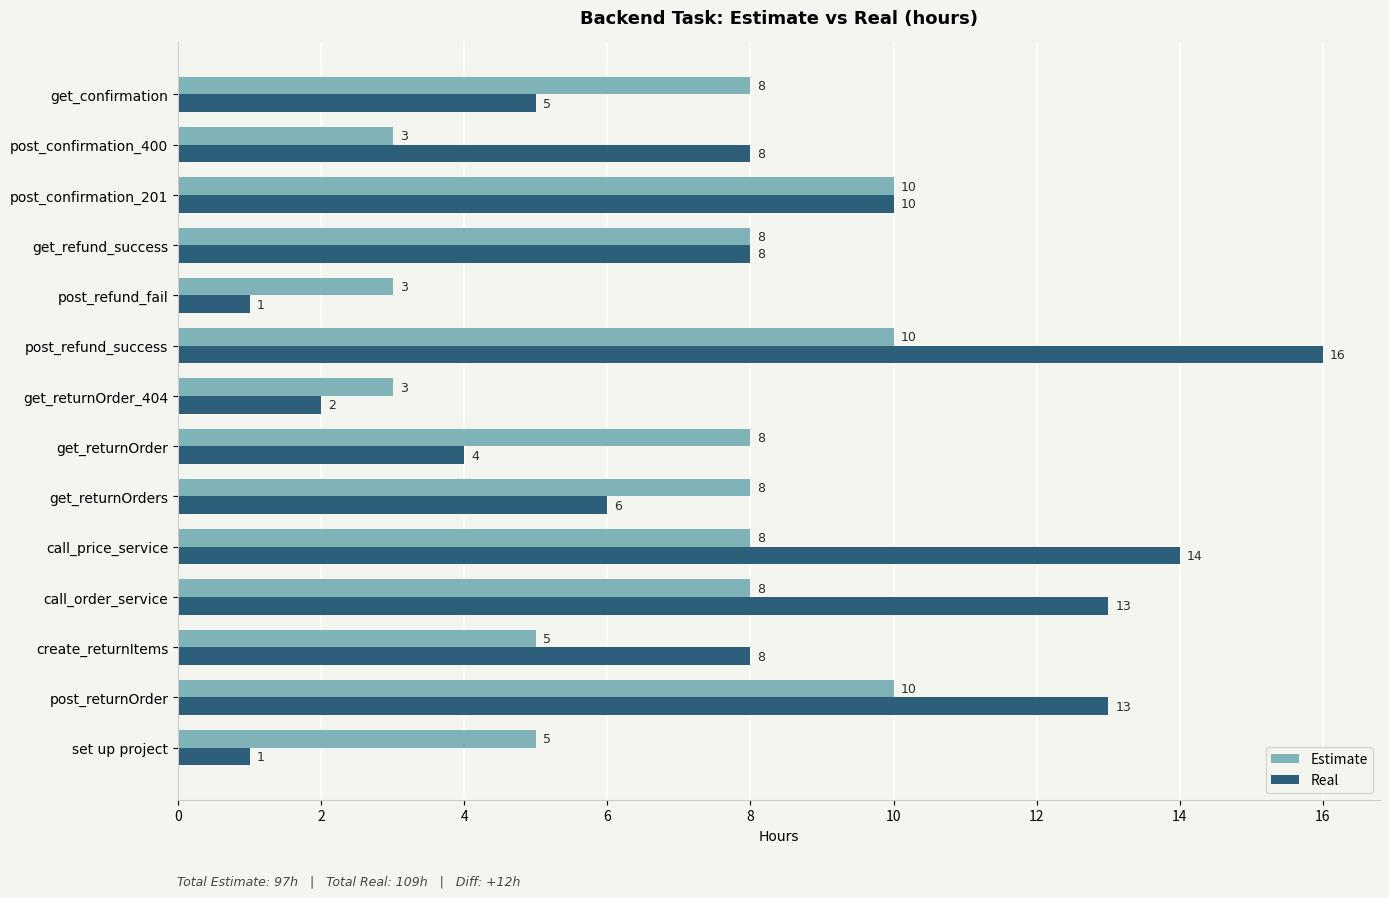

Which series has the widest spread of values?

Real